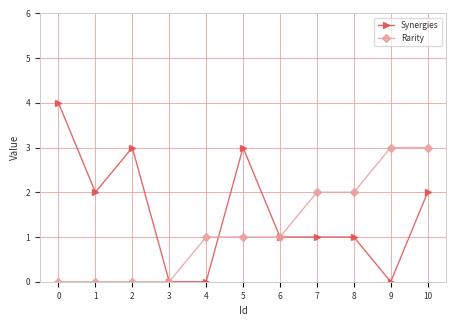

Is it true that Rarity equals 1 at 5?

True